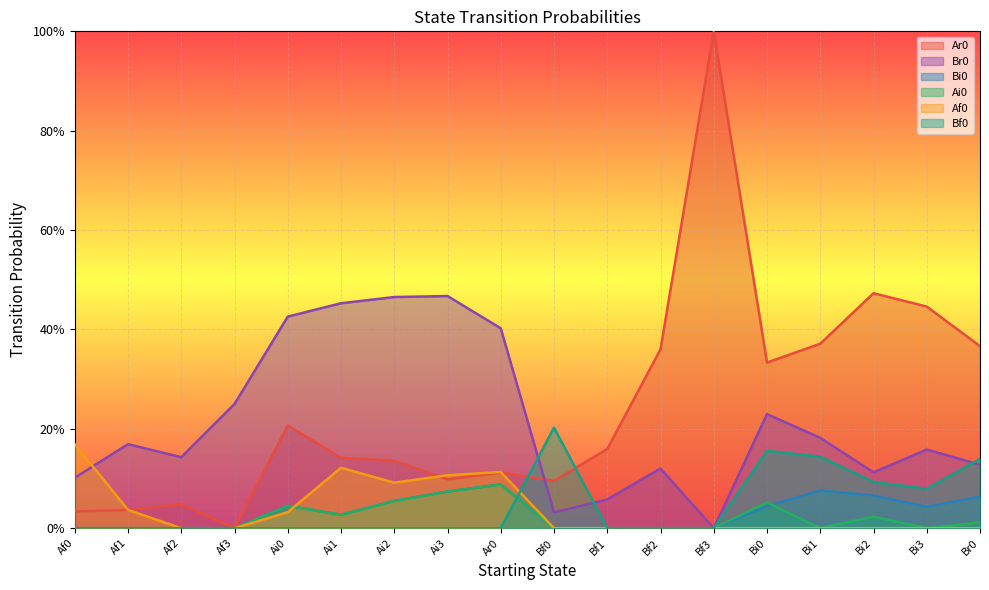

How many interior local valleys does the Bf0 series have?

1